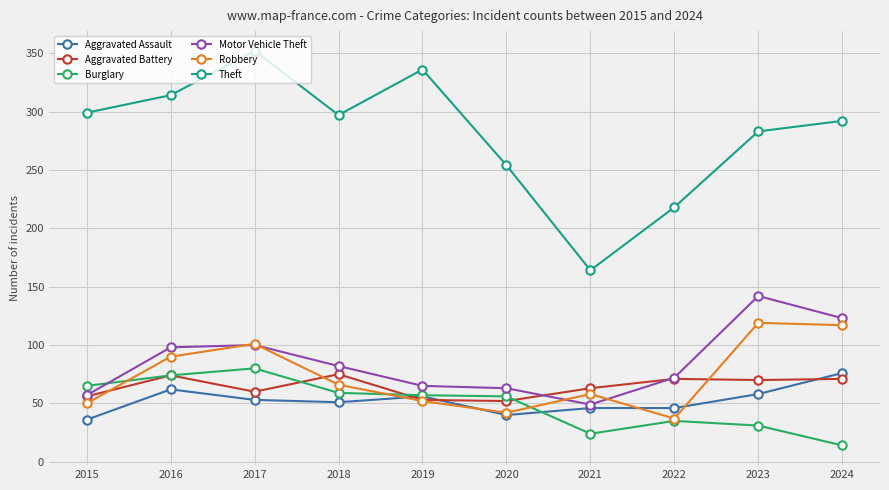

Where is the first local minimum for Aggravated Battery?

2017